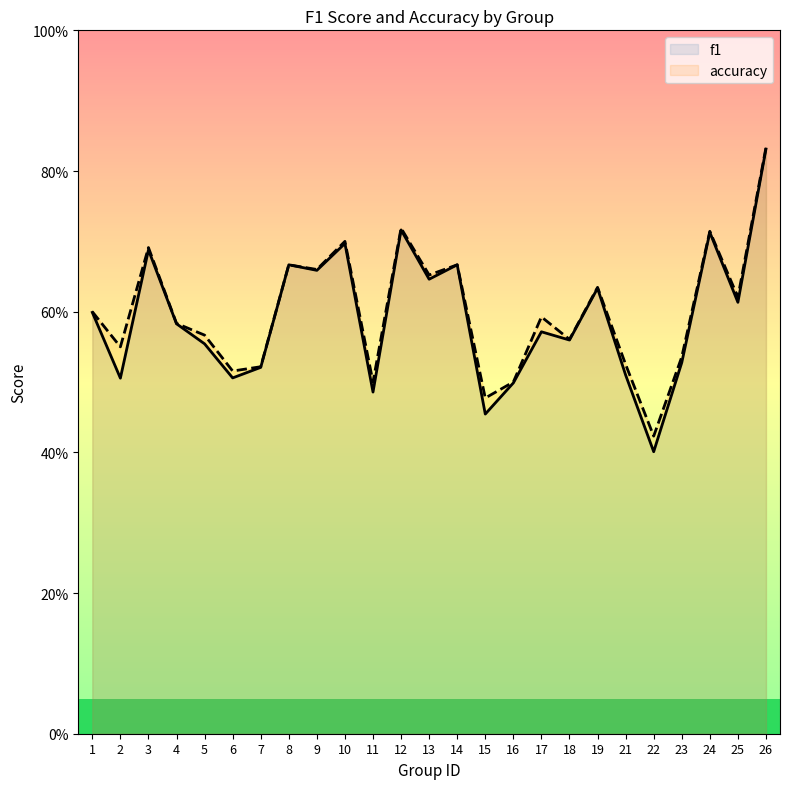

Is it true that accuracy equals 0.9 at 7?

False